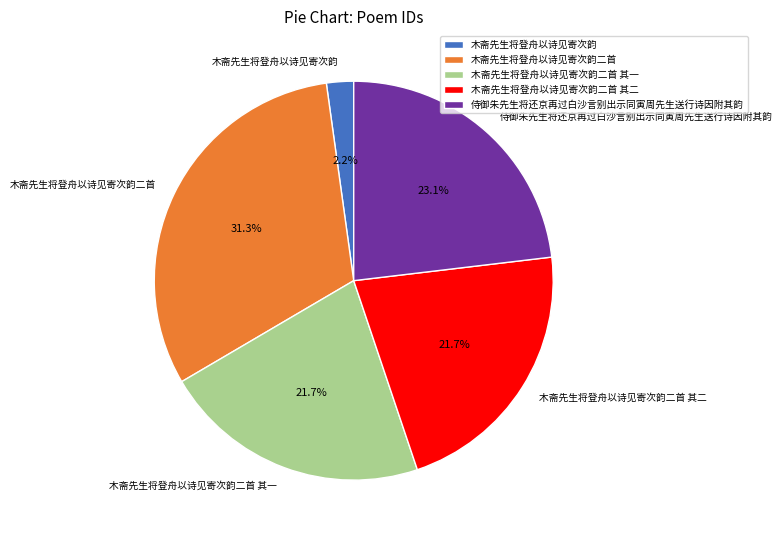

What percentage is the 木斋先生将登舟以诗见寄次韵二首 其二 slice, to the nearest percent?

22%